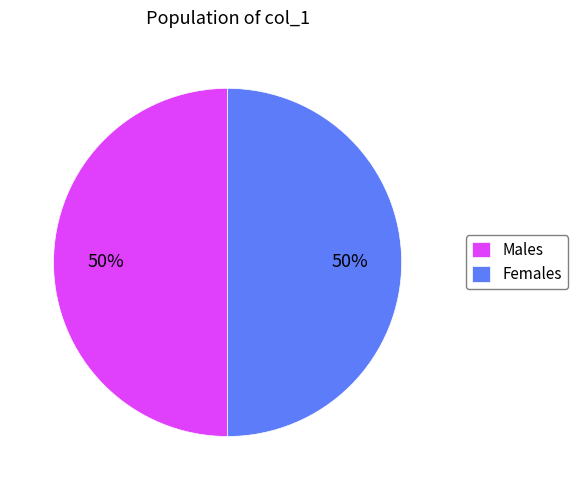

Is the sum of Males and Females greater than half?

Yes